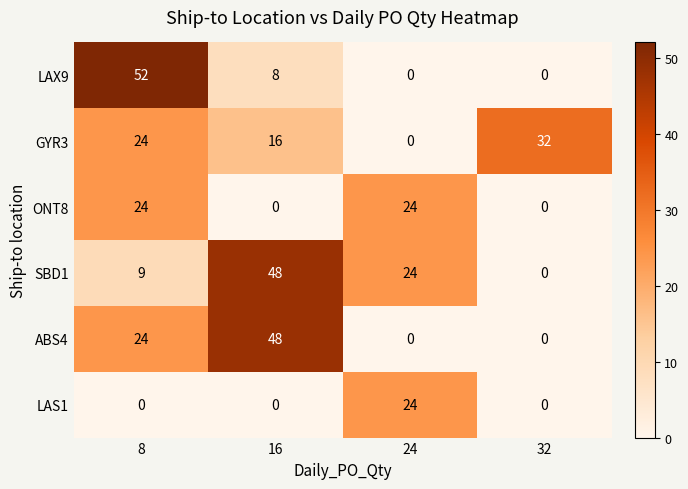

What is the sum of all ABS4 values?

72